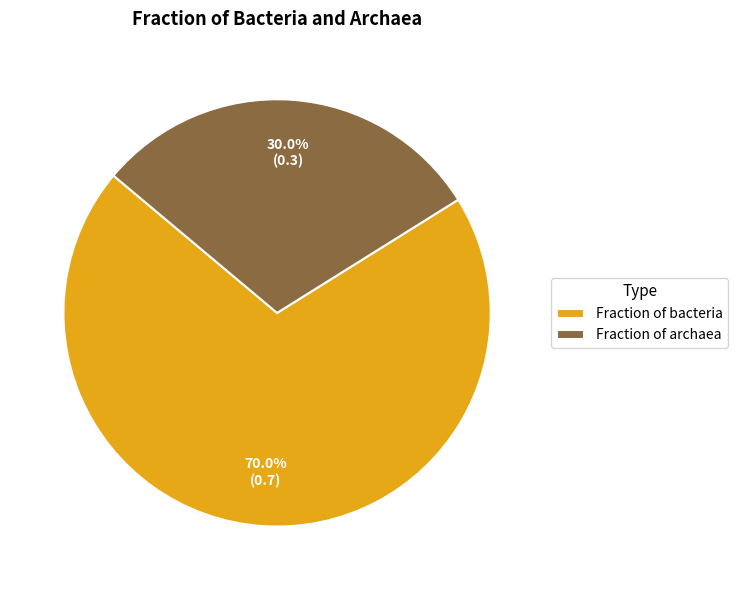

Rank the categories by value from highest to lowest.

Fraction of bacteria, Fraction of archaea